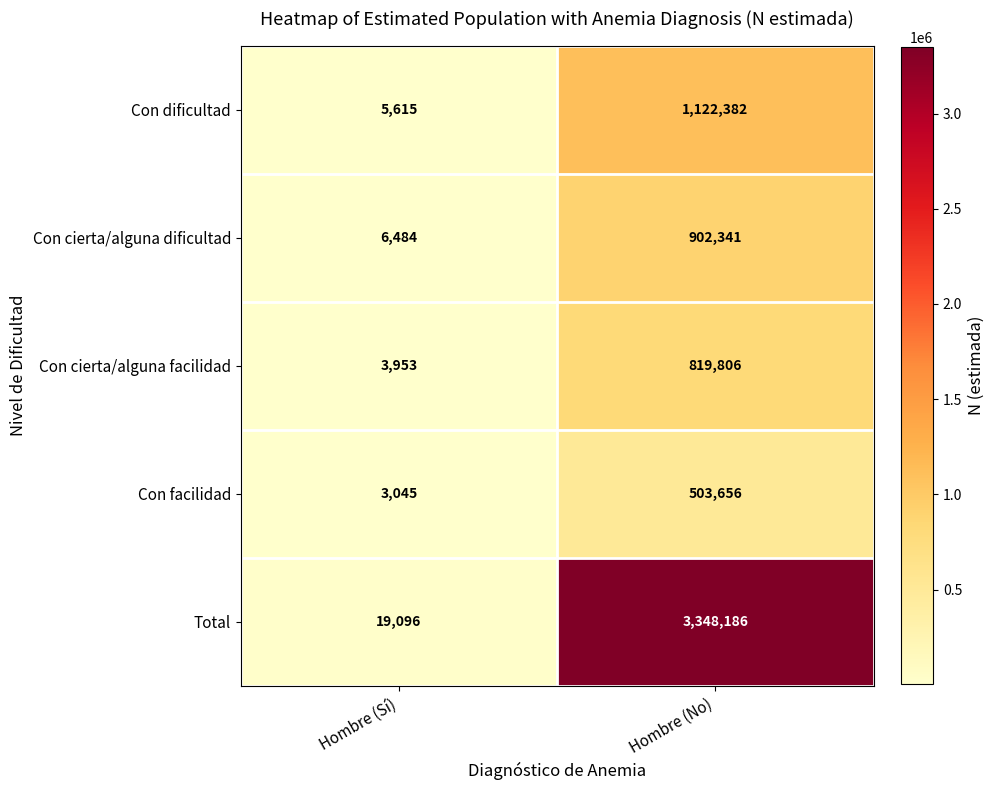

True or false: Con cierta/alguna dificultad has a value of 363417 at Hombre (No).

False